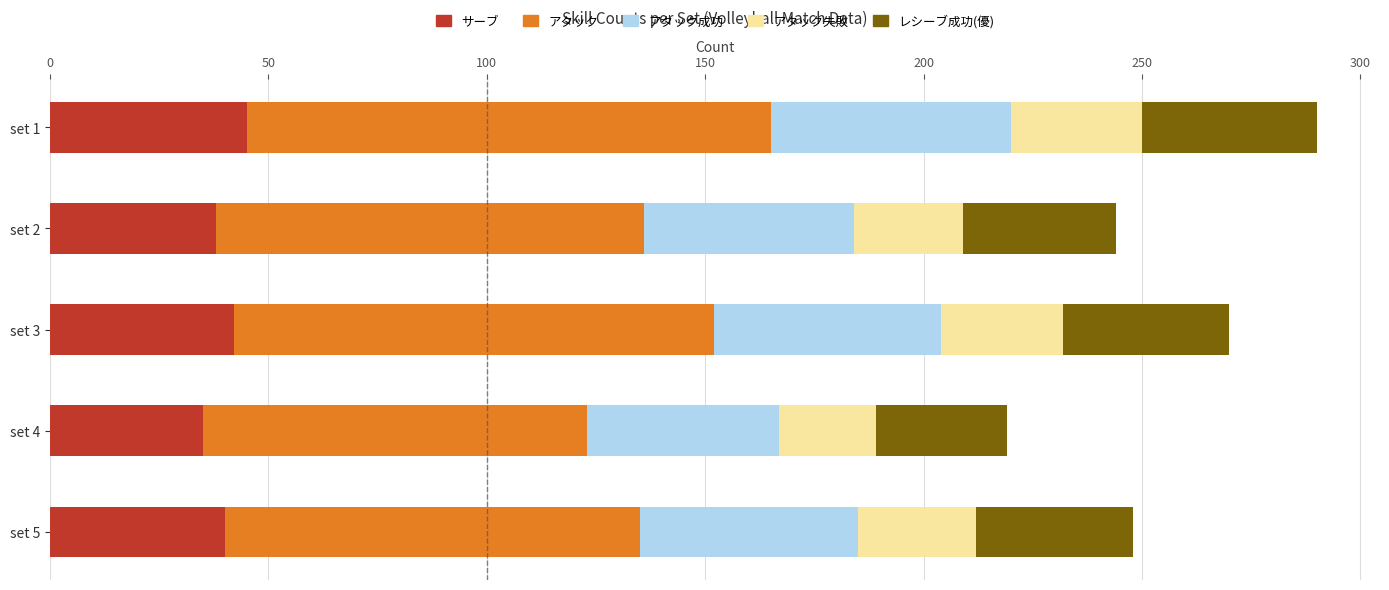

What is the highest value of the サーブ series?

45